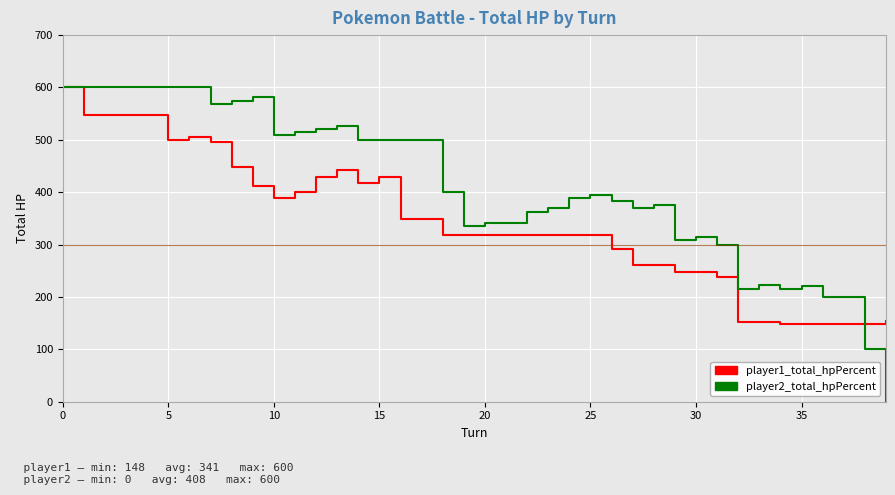

What is the lowest value of the player1_total_hpPercent series?

148